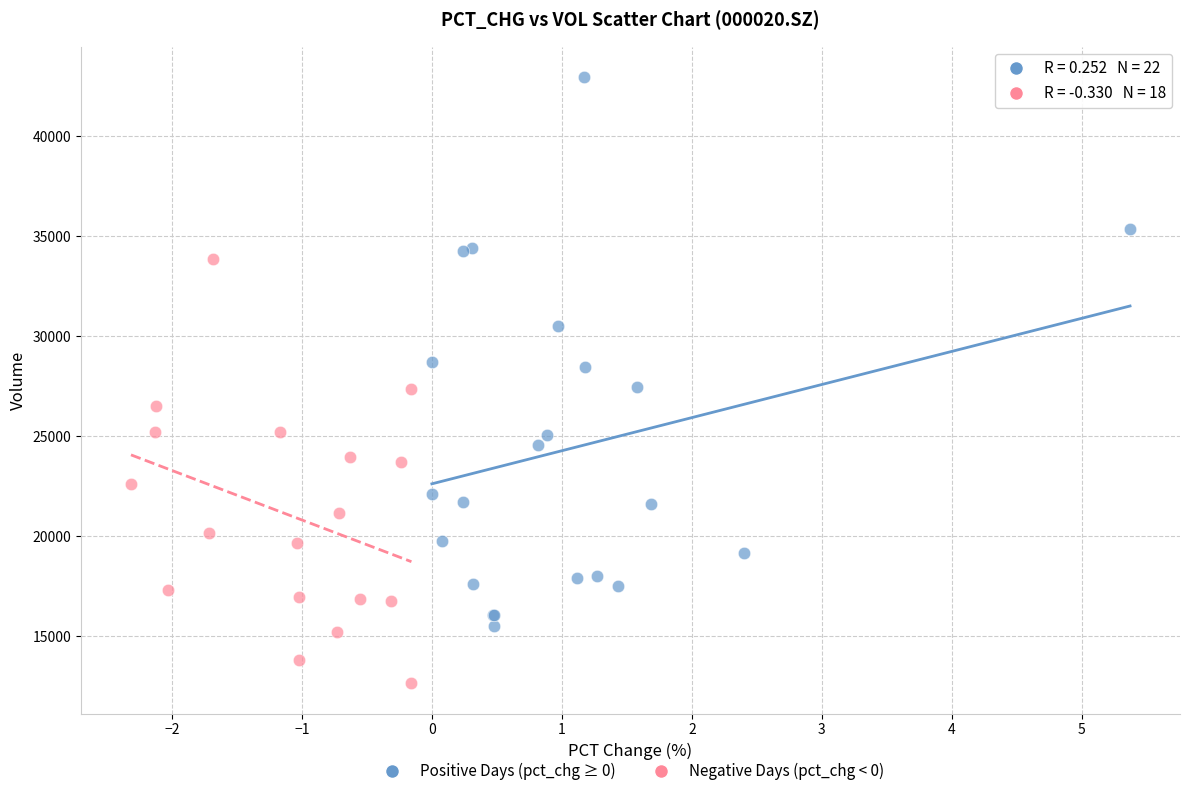

Which series has the widest spread of Y values?

Positive Days (pct_chg ≥ 0)